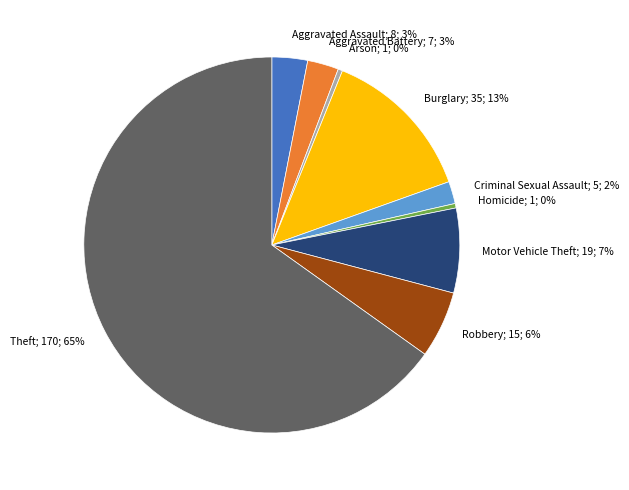

How many segments does this pie chart have?

9